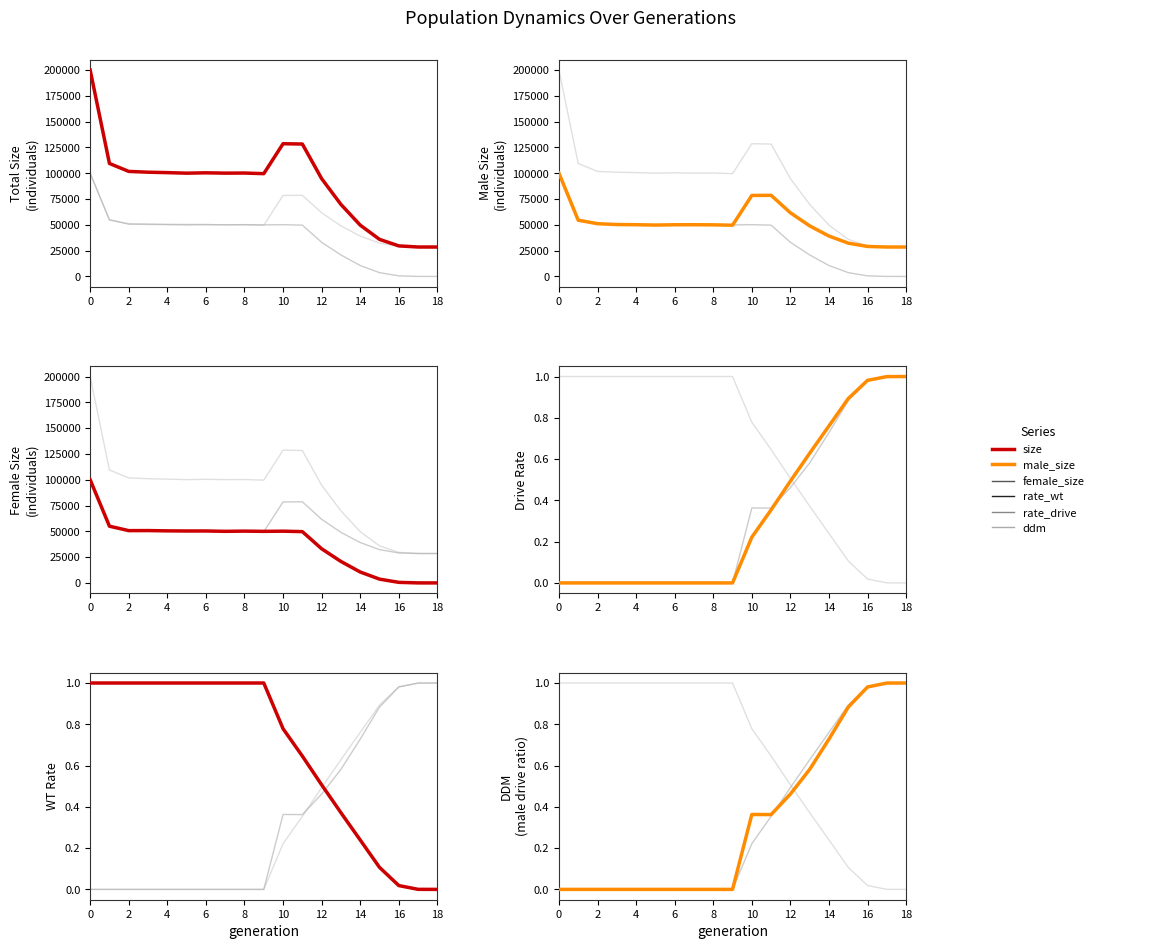

How many categories are shown in the chart?

19